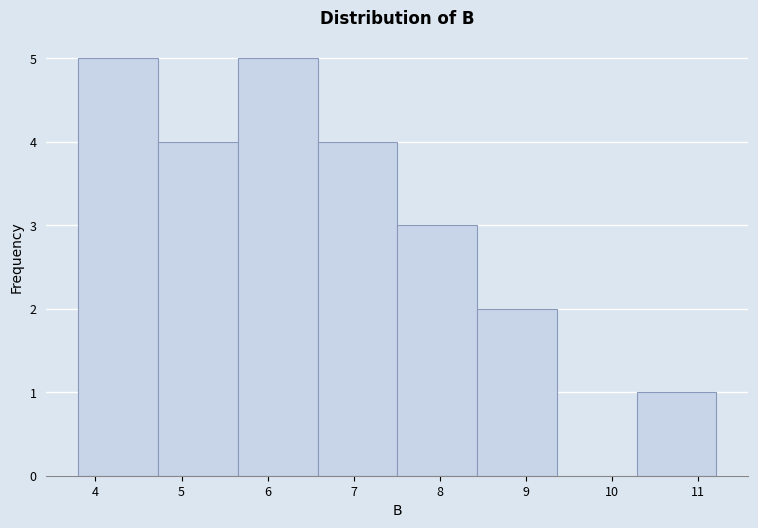

What is the height of the bar covering 6.6 to 7.5 on the x-axis? Neither the bar edges nor the heights are printed on the chart, so give them approximately, as read against the axes.

4